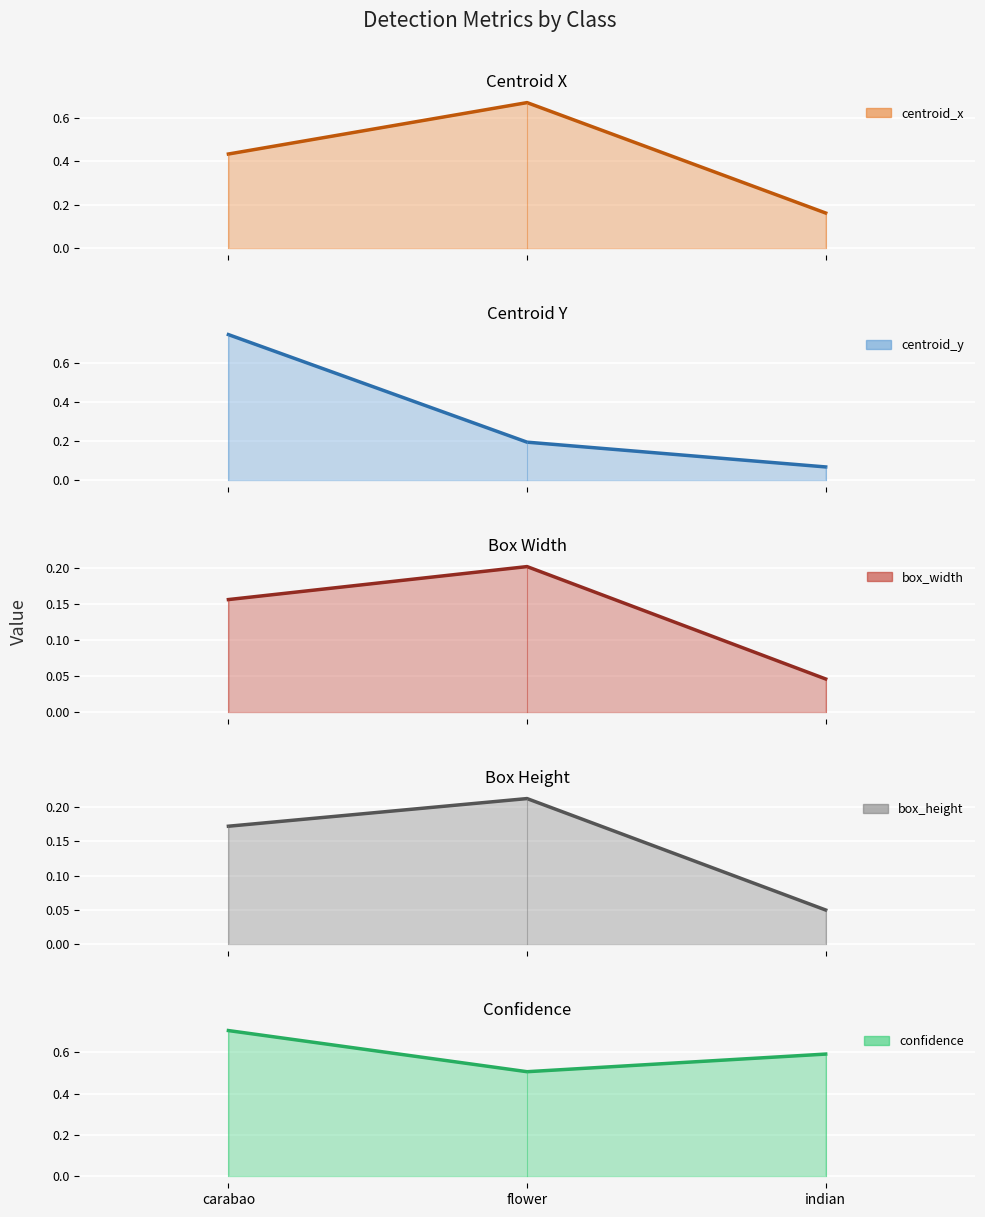

Where is centroid_y (line) nearest to the value 0?

indian